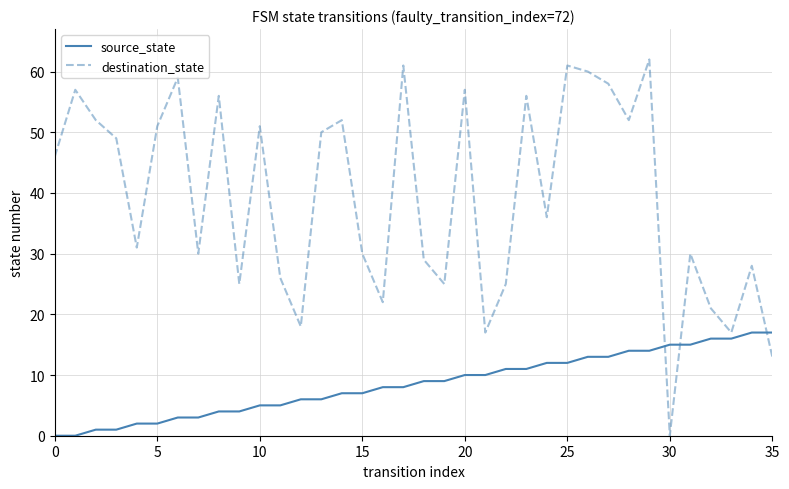

List the series in order of their overall mean, highest first.

destination_state, source_state